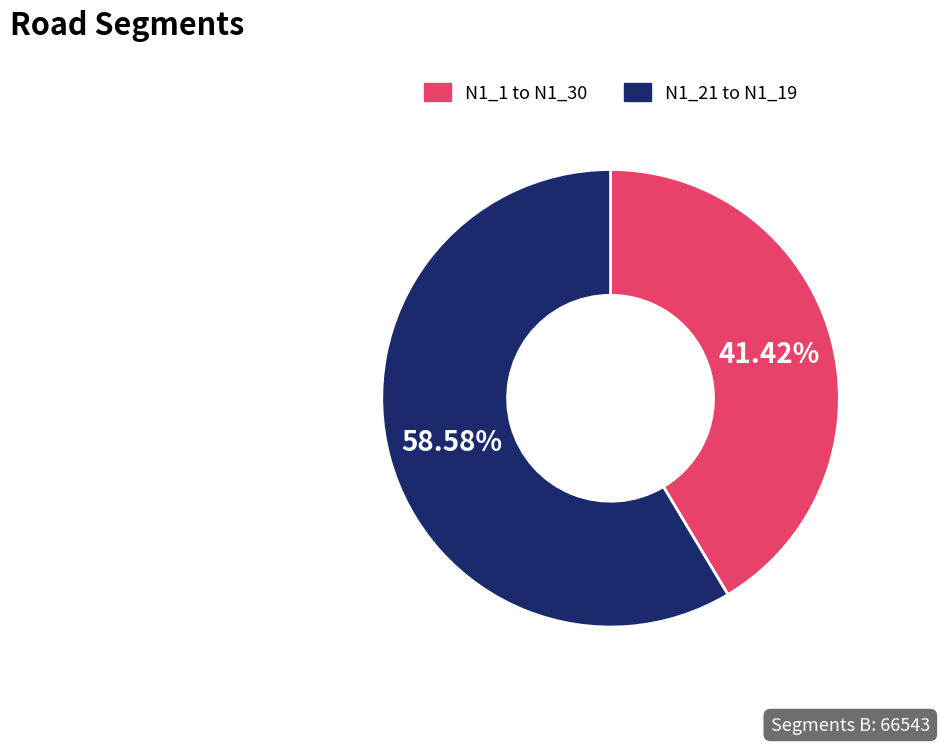

Does any single category account for the majority?

Yes